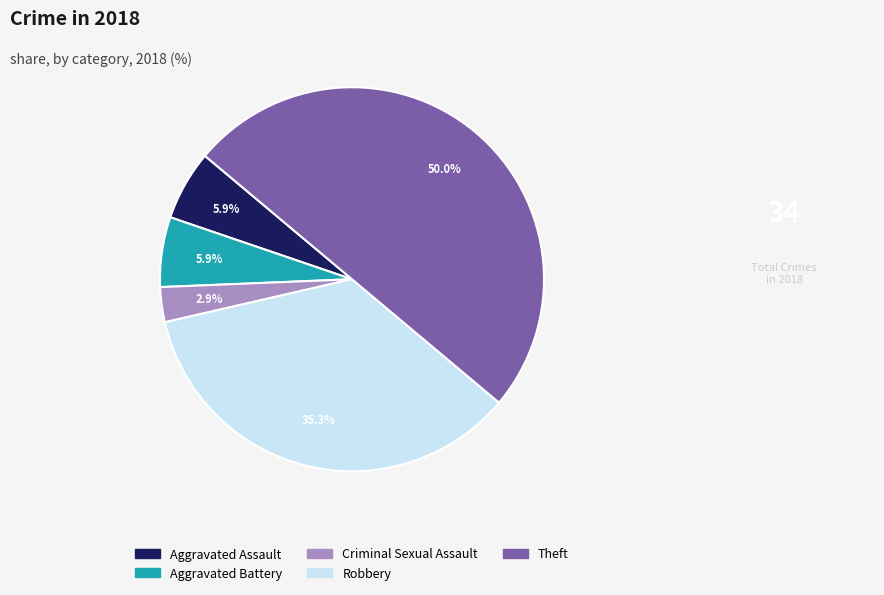

How much of the chart is everything except Robbery?

64.7%